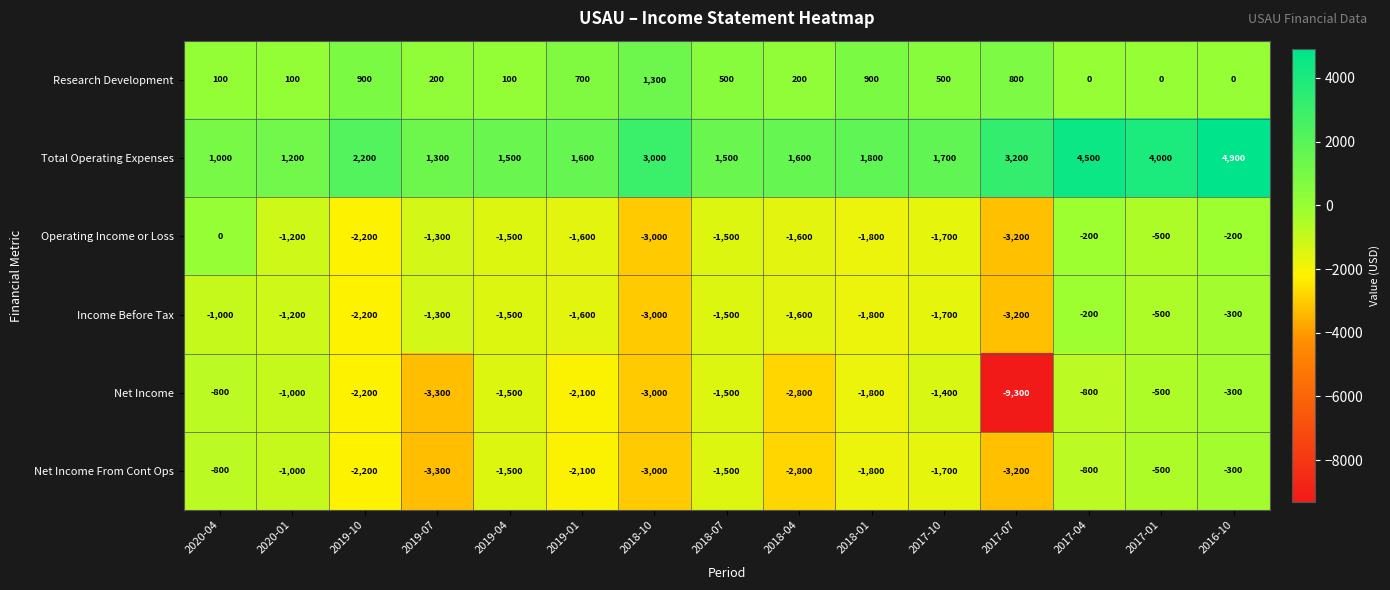

The Operating Income or Loss series shows -2296 at 2017-10. True or false?

False